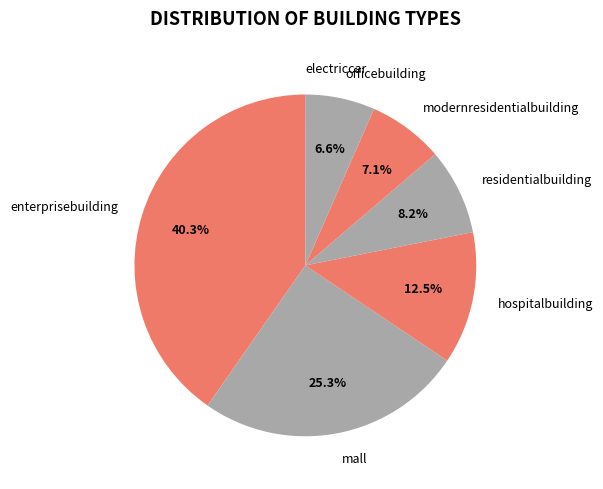

To the nearest percent, what is the difference between the mall and hospitalbuilding slice percentages?

13%